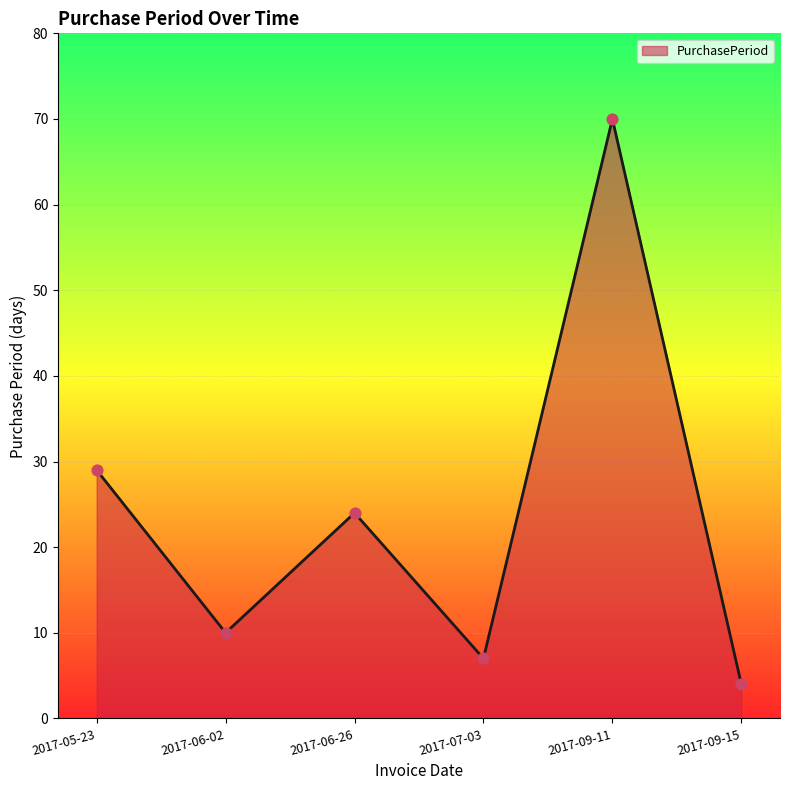

Between 2017-09-11 and 2017-09-15, which is larger?

2017-09-11